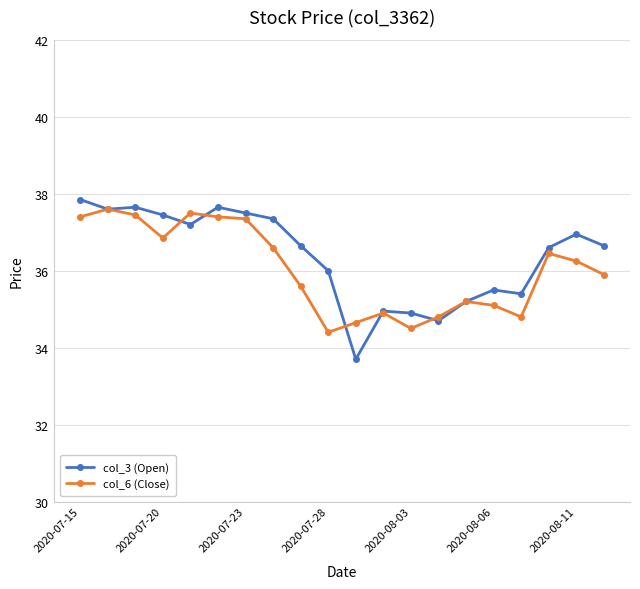

Does the chart display data point markers on the line(s)?

Yes